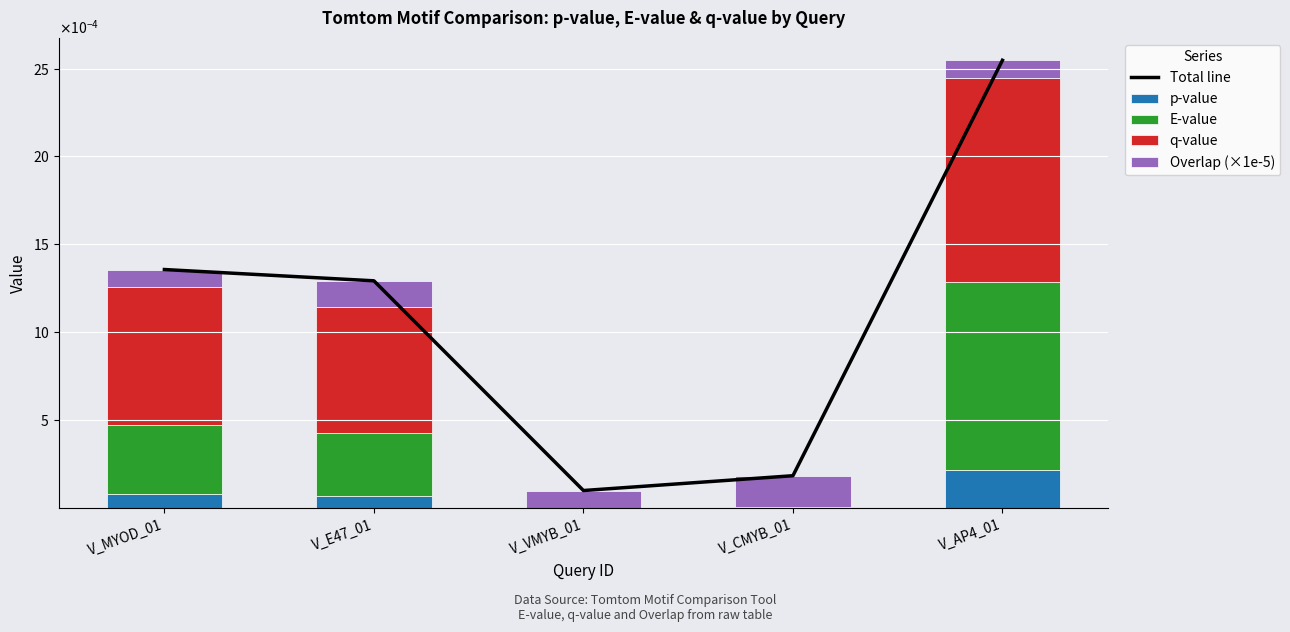

Between V_VMYB_01 and V_E47_01, which is larger?

V_E47_01